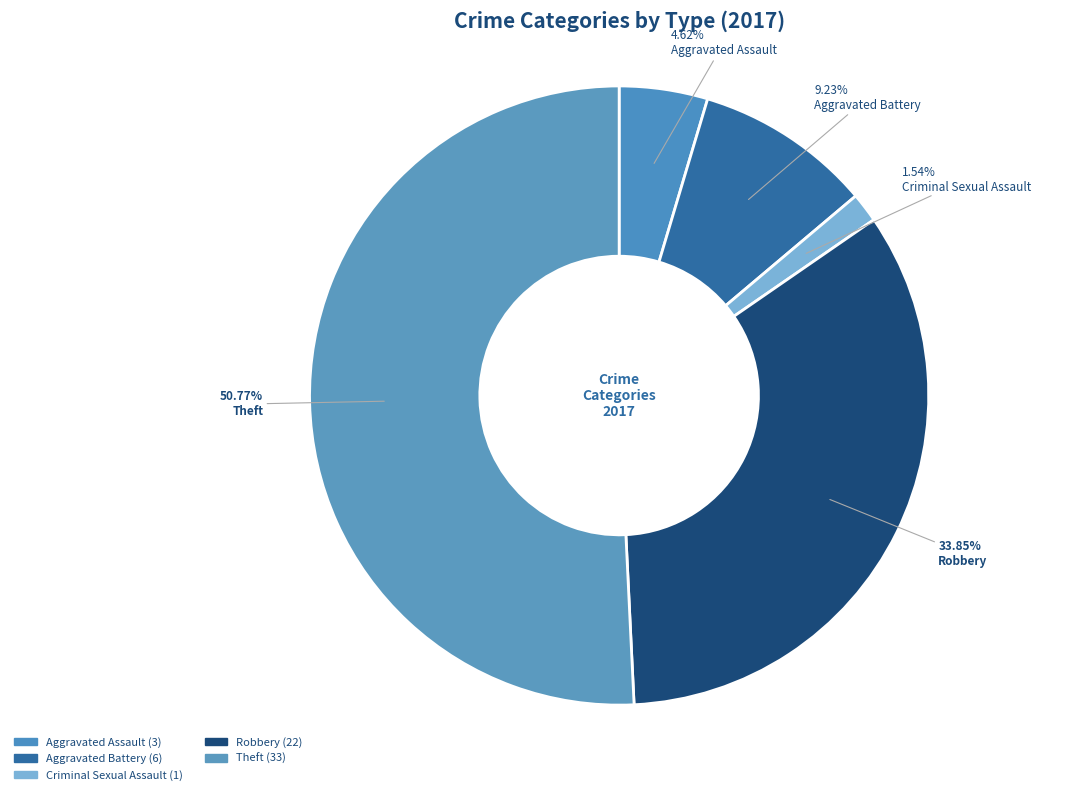

How many segments does this pie chart have?

5